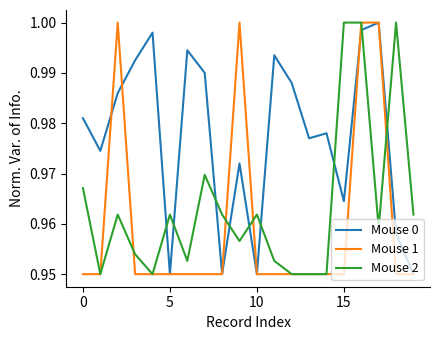

Which series has the largest total across all categories?

Mouse 0